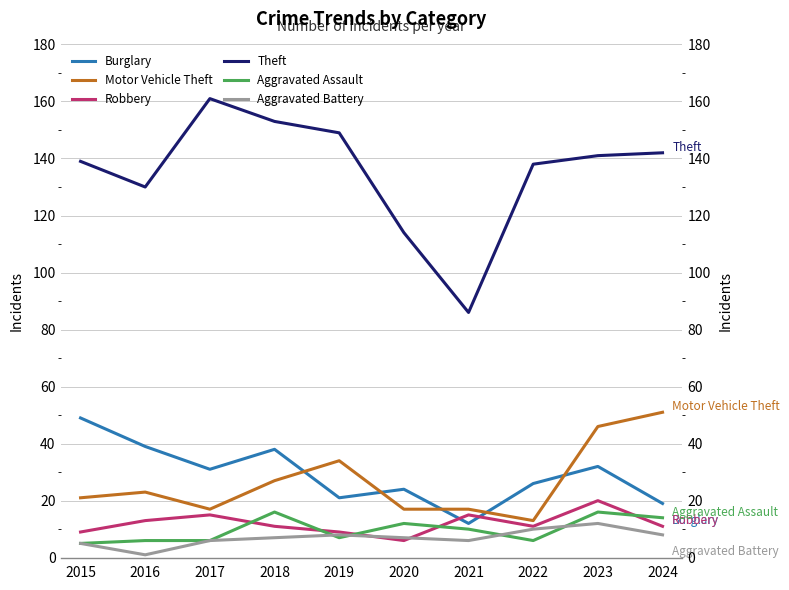

What is the value of the Burglary point at the 3rd from the left?

31